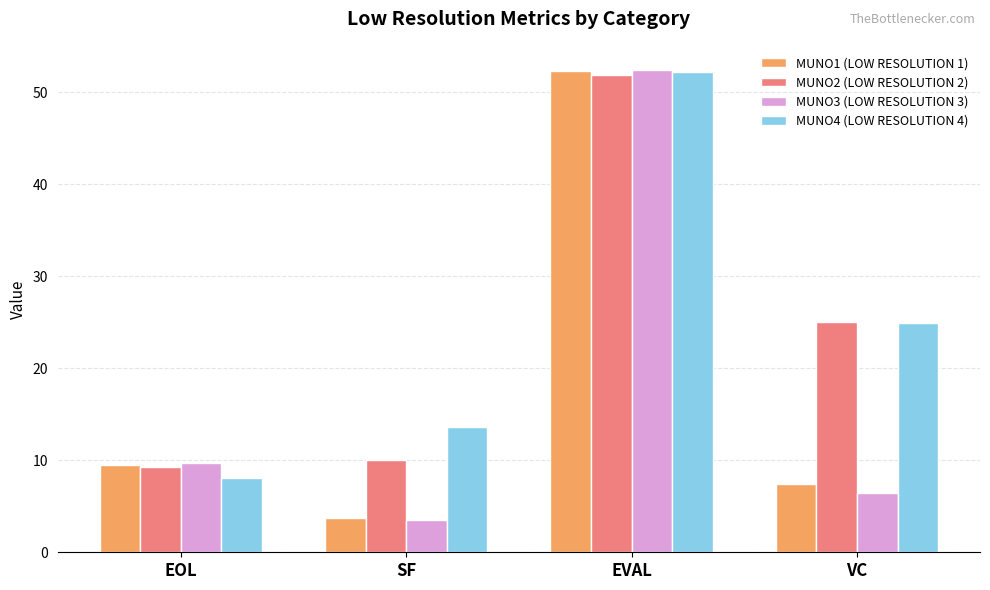

At which label does MUNO2 (LOW RESOLUTION 2) reach its peak?

EVAL